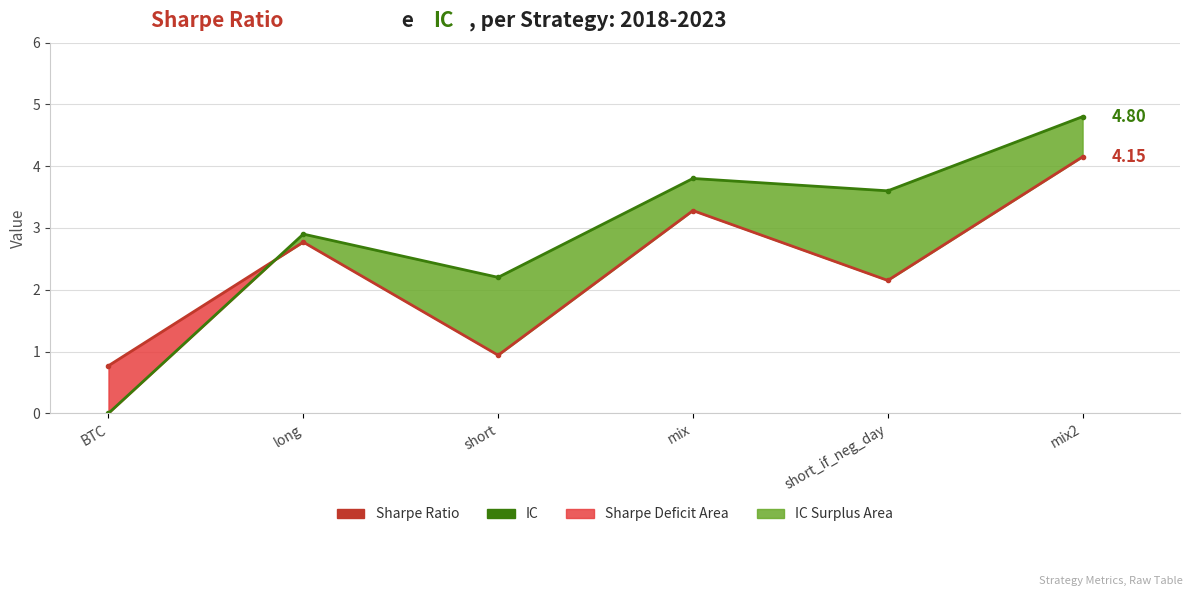

What is the greatest value displayed?

4.8